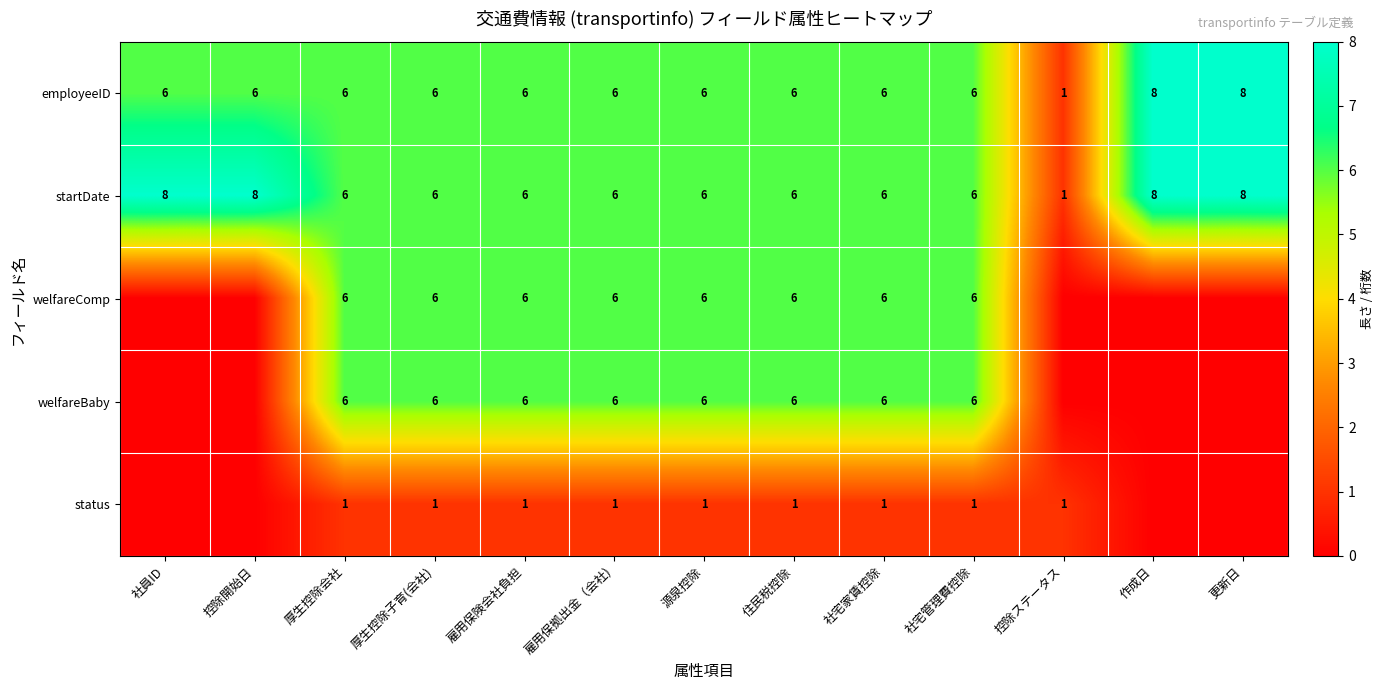

Is it true that status equals 1 at 社宅管理費控除?

True